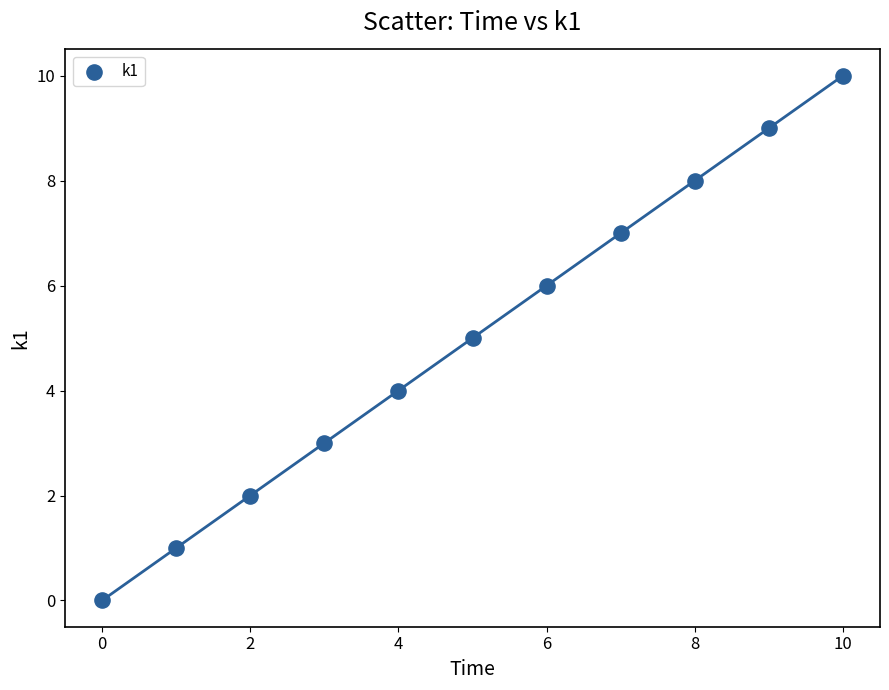

What is the range of Y values (max minus min)?

10